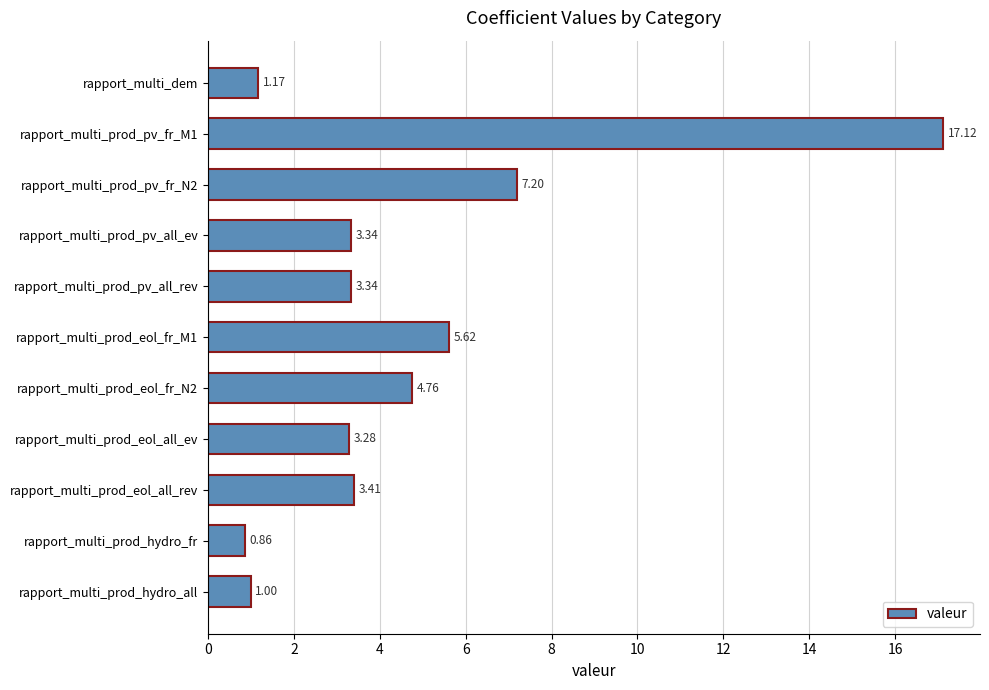

What is the label of the 5th bar from the top?

rapport_multi_prod_pv_all_rev